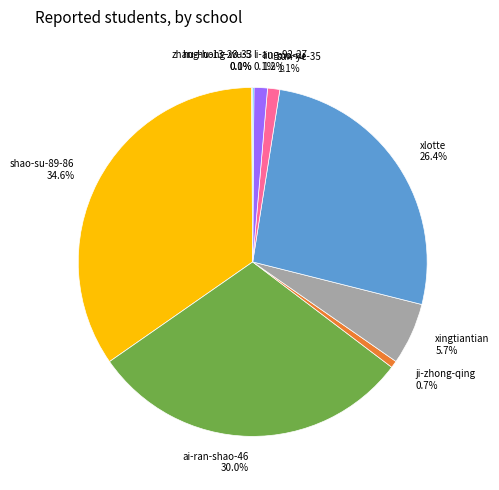

Between xingtiantian 5.7% and shao-su-89-86 34.6%, which is larger?

shao-su-89-86 34.6%